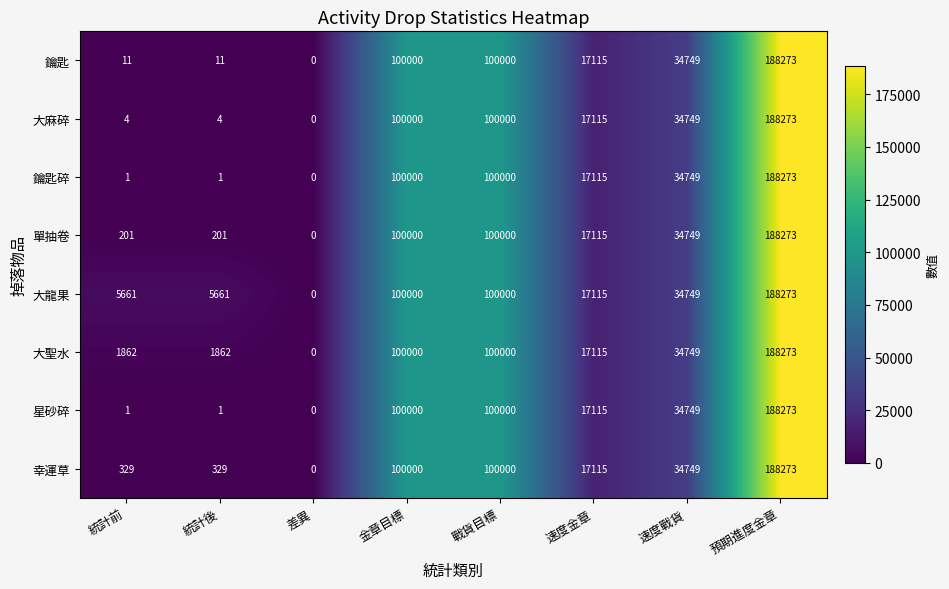

How many distinct data groups are displayed?

8